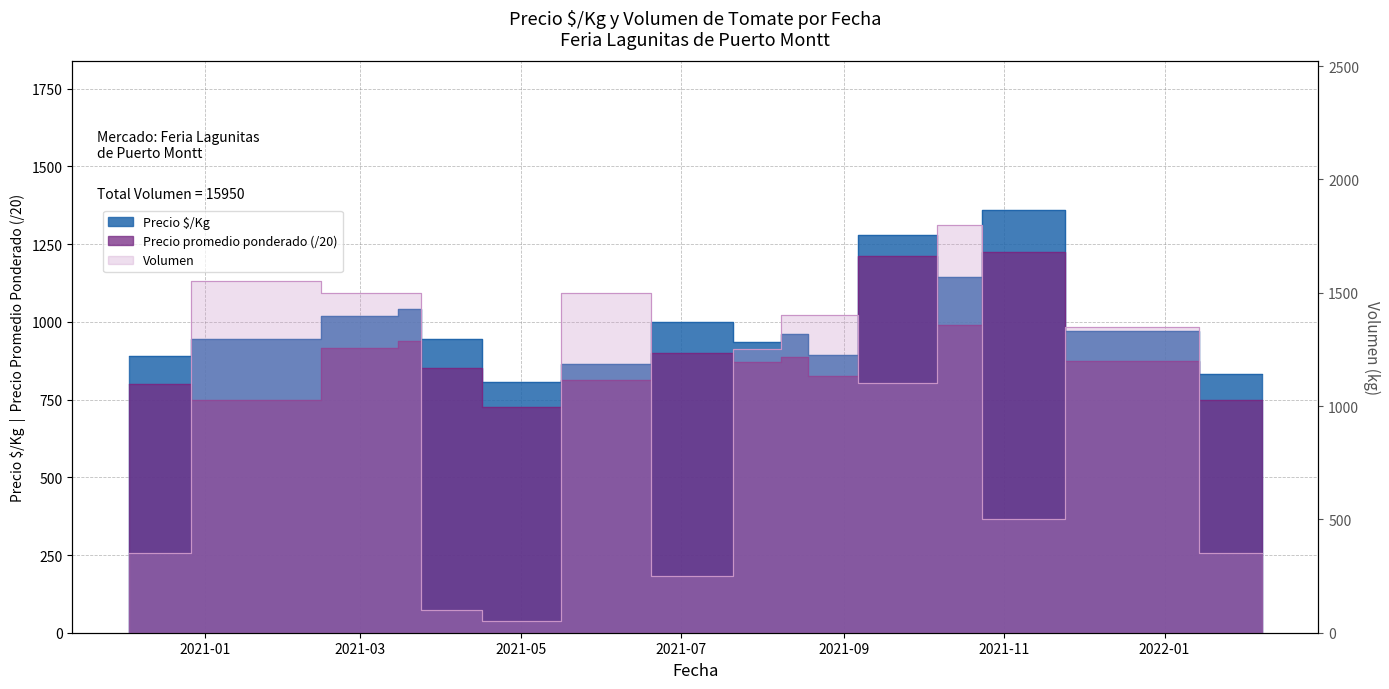

Which series changed the most between 2020-12-03 and 2021-01-19?

Volumen